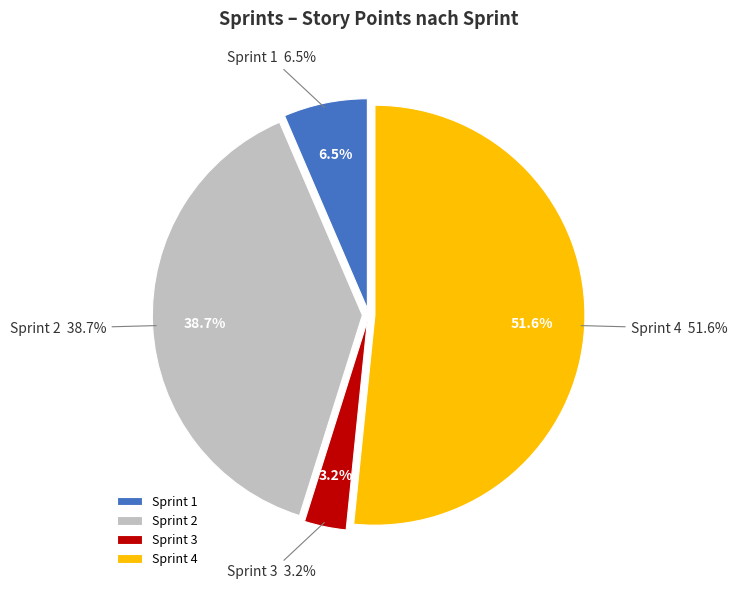

Which slice is the smallest?

3